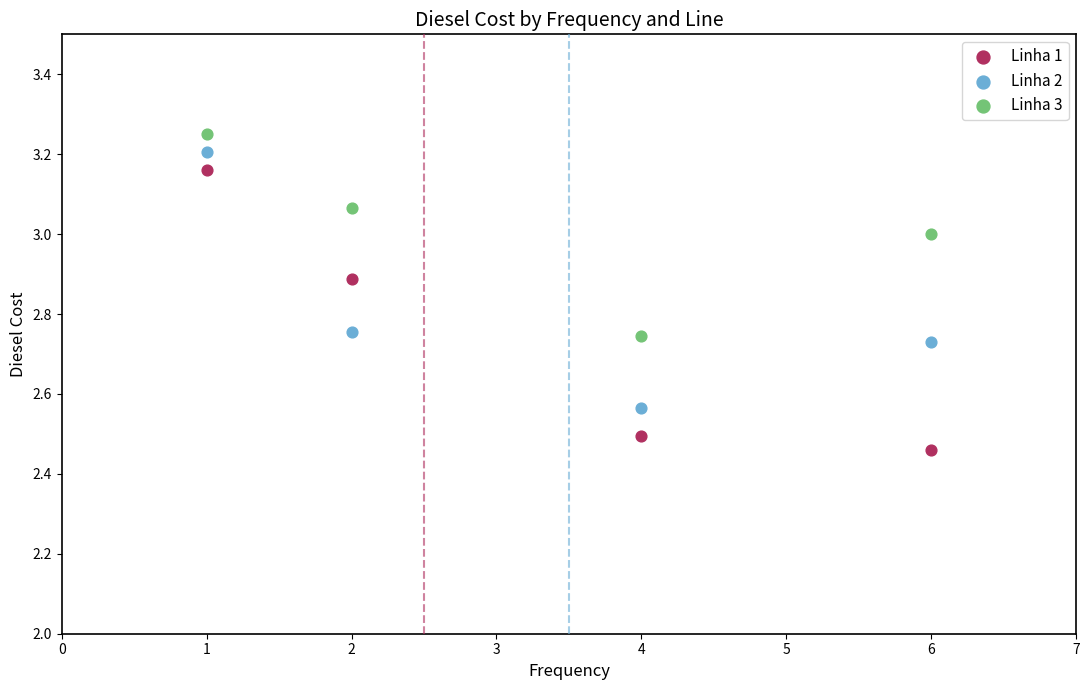

Which series contains the lowest Y value?

Linha 1